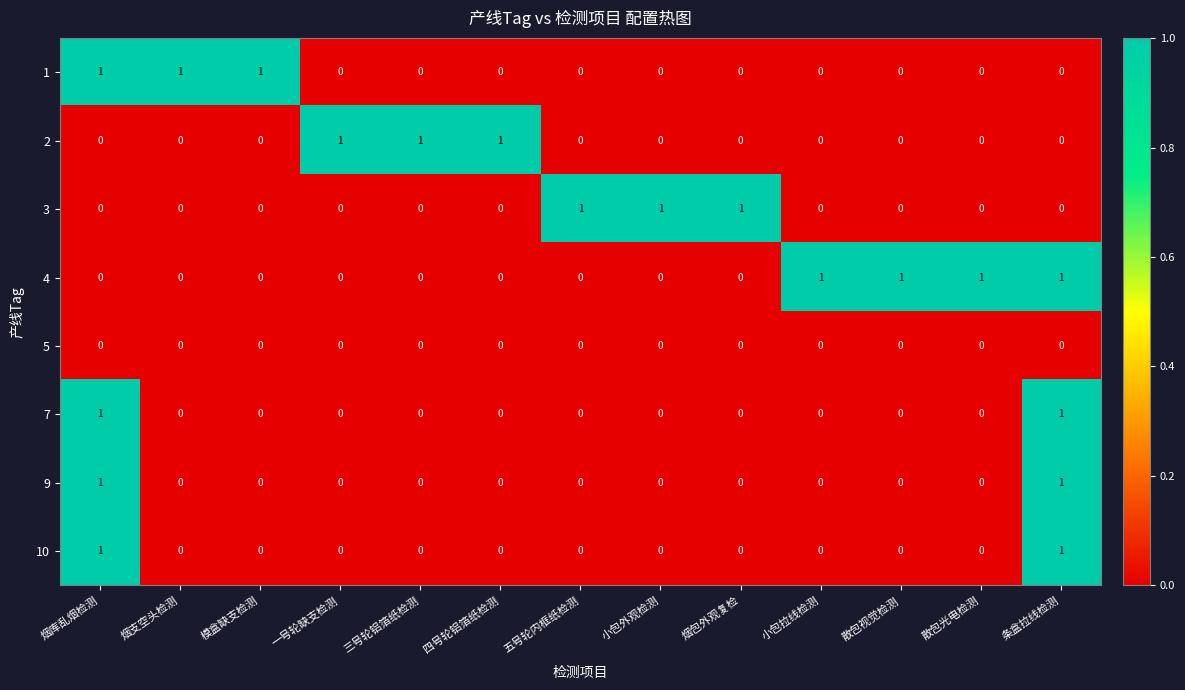

Is the value of 5 at 条盒拉线检测 greater than the value of 1 at 烟库乱烟检测?

No